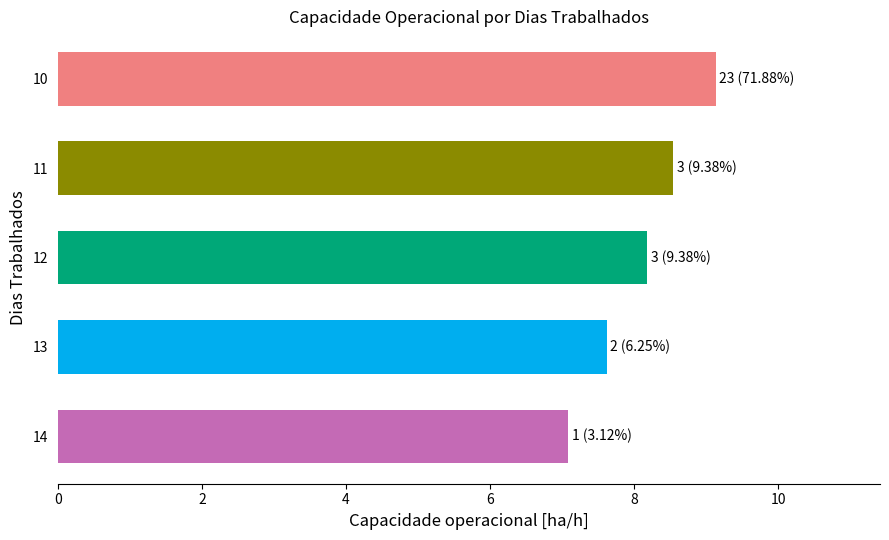

Reading top to bottom, what are all the values shown in this chart?

10=9.1	11=8.5	12=8.2	13=7.6	14=7.1